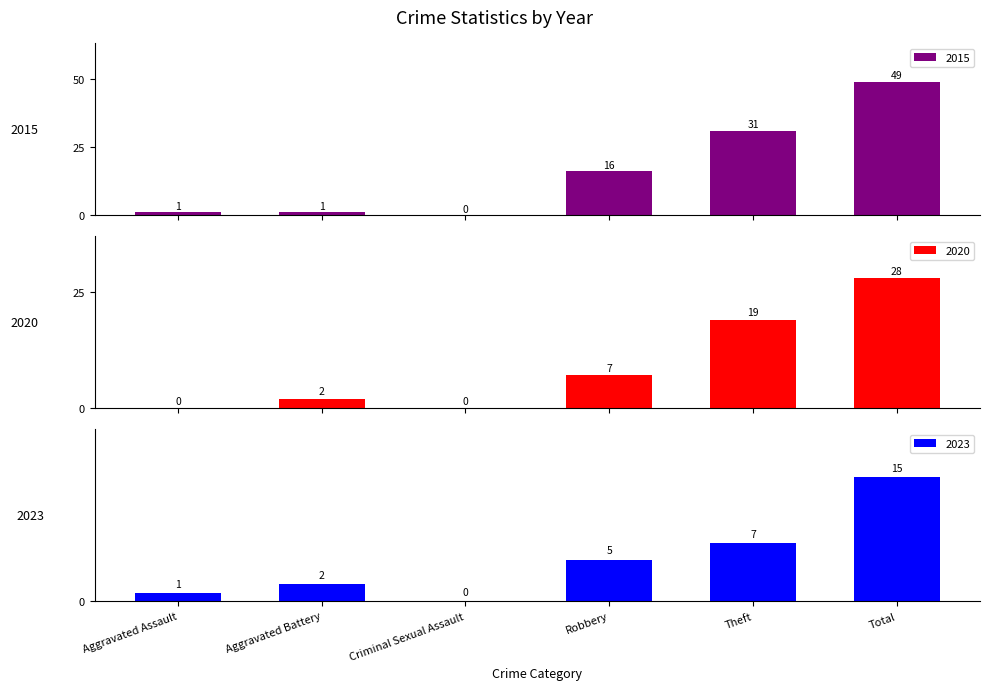

How many positive values does the 2015 series have?

5